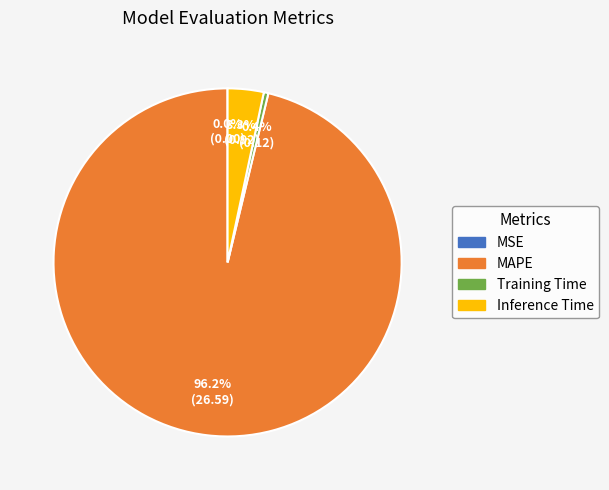

What is the largest slice in the pie chart?

MAPE